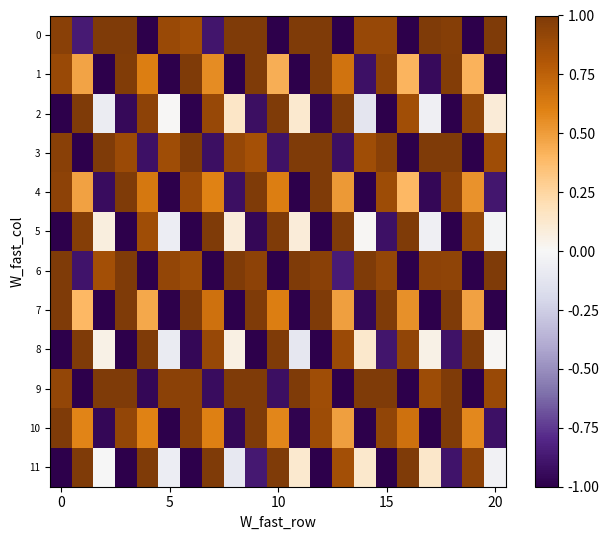

Reading left to right, extract all data points from this chart.

0: 1.0	-0.9	1.0	1.0	-1.0	0.9	0.9	-0.9	1.0	1.0	-1.0	1.0	1.0	-1.0	0.9	0.9	-1.0	1.0	1.0	-1.0	1.0
1: 0.9	0.5	-1.0	1.0	0.6	-1.0	1.0	0.6	-1.0	1.0	0.4	-1.0	1.0	0.7	-0.9	0.9	0.4	-0.9	1.0	0.4	-1.0
2: -1.0	1.0	-0.1	-1.0	0.9	0.0	-1.0	0.9	0.1	-0.9	1.0	0.1	-1.0	1.0	-0.1	-1.0	0.9	-0.1	-1.0	0.9	0.1
3: 1.0	-1.0	1.0	0.9	-0.9	0.9	1.0	-0.9	0.9	0.8	-0.9	1.0	1.0	-0.9	0.9	1.0	-1.0	1.0	1.0	-1.0	0.9
4: 0.9	0.5	-0.9	1.0	0.6	-1.0	0.9	0.6	-0.9	1.0	0.6	-1.0	1.0	0.5	-1.0	0.9	0.4	-1.0	0.9	0.5	-0.9
5: -1.0	1.0	0.1	-1.0	0.9	-0.1	-1.0	1.0	0.1	-1.0	1.0	0.1	-1.0	1.0	0.0	-0.9	1.0	-0.1	-1.0	0.9	-0.0
6: 1.0	-0.9	0.9	1.0	-1.0	0.9	0.9	-1.0	1.0	0.9	-1.0	1.0	1.0	-0.9	1.0	0.9	-1.0	0.9	0.9	-1.0	1.0
7: 1.0	0.4	-1.0	1.0	0.5	-1.0	1.0	0.7	-1.0	1.0	0.6	-1.0	1.0	0.5	-1.0	1.0	0.5	-1.0	1.0	0.5	-1.0
8: -1.0	1.0	0.1	-1.0	1.0	-0.1	-1.0	0.9	0.1	-1.0	1.0	-0.1	-1.0	0.9	0.1	-0.9	0.9	0.0	-0.9	1.0	0.0
9: 0.9	-1.0	1.0	1.0	-1.0	1.0	1.0	-0.9	1.0	1.0	-0.9	1.0	0.9	-1.0	1.0	1.0	-1.0	0.9	1.0	-1.0	0.9
10: 1.0	0.6	-1.0	0.9	0.6	-1.0	0.9	0.6	-1.0	1.0	0.6	-1.0	0.9	0.5	-1.0	0.9	0.7	-1.0	1.0	0.6	-0.9
11: -1.0	1.0	-0.0	-1.0	1.0	-0.1	-1.0	1.0	-0.1	-0.9	1.0	0.1	-1.0	0.9	0.1	-1.0	1.0	0.1	-0.9	0.9	-0.0